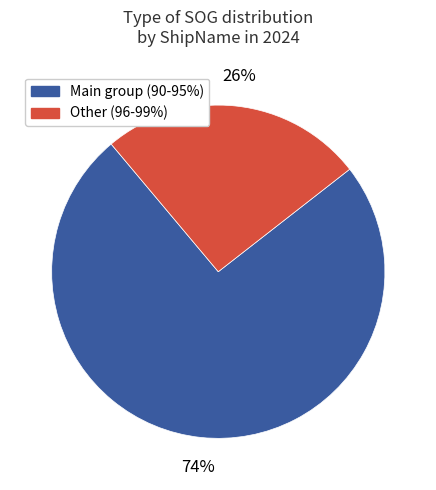

Does any single category account for the majority?

Yes